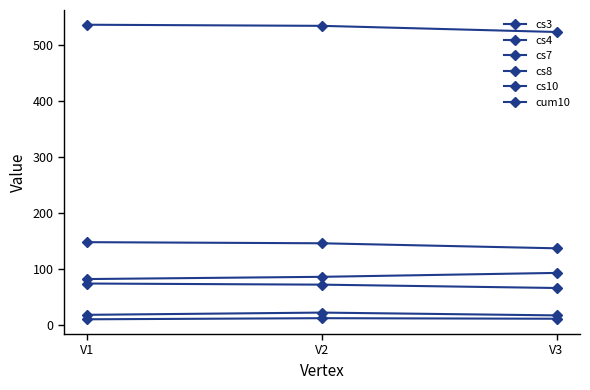

What is the spread (max minus min) of values at V2?

523